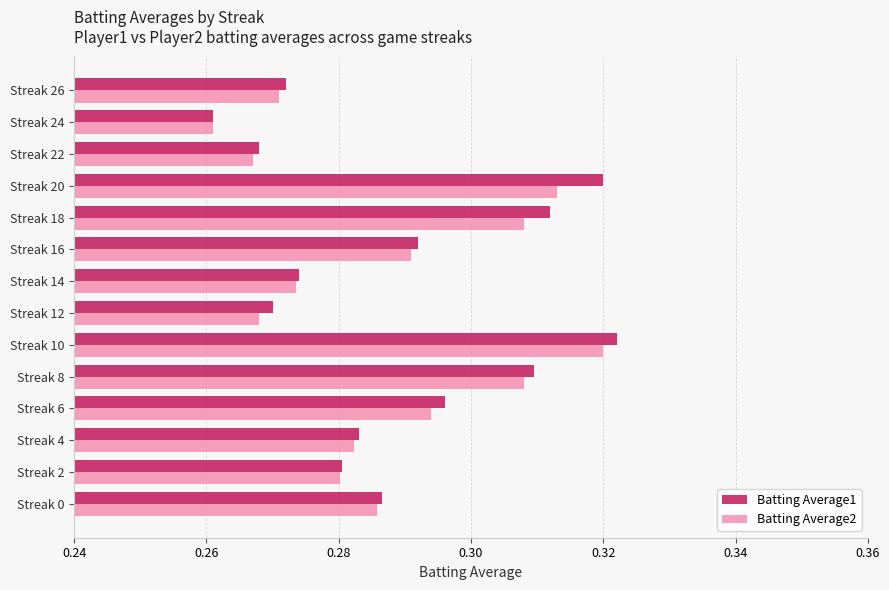

Count the Batting Average1 values in the range 0 to 1.

14